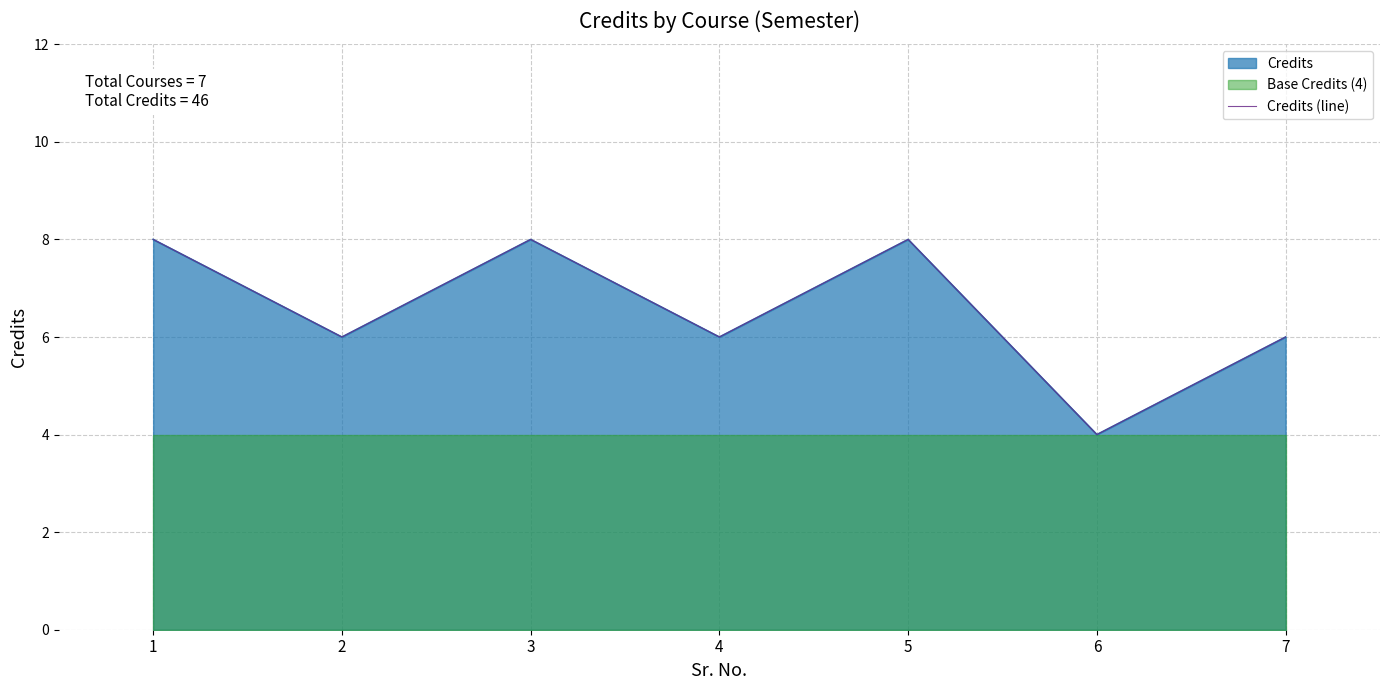

List the labels in order of value, largest first.

1, 3, 5, 2, 4, 7, 6